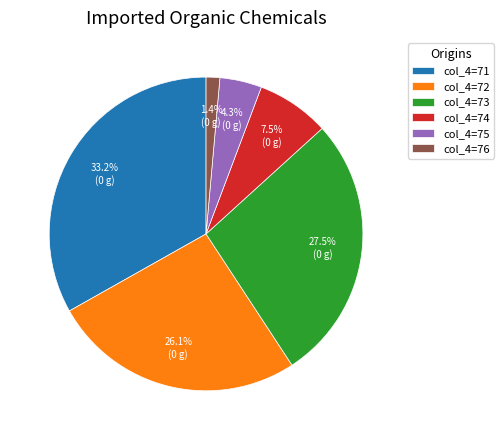

To the nearest percent, what is the average slice percentage?

17%